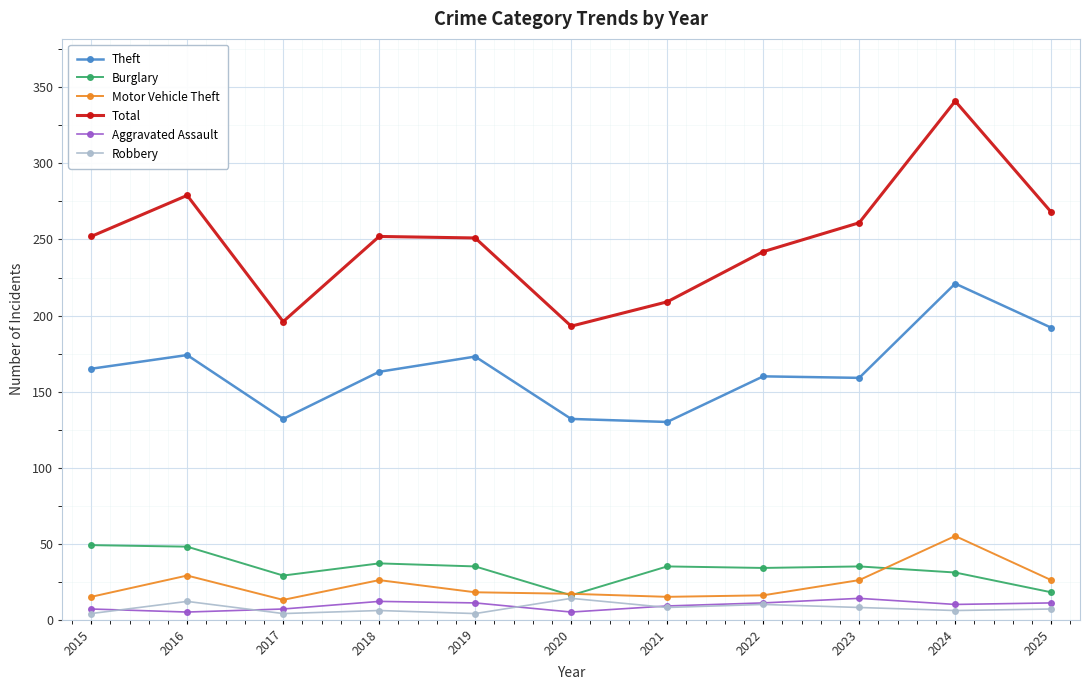

At which category does Theft reach its first local valley?

2017